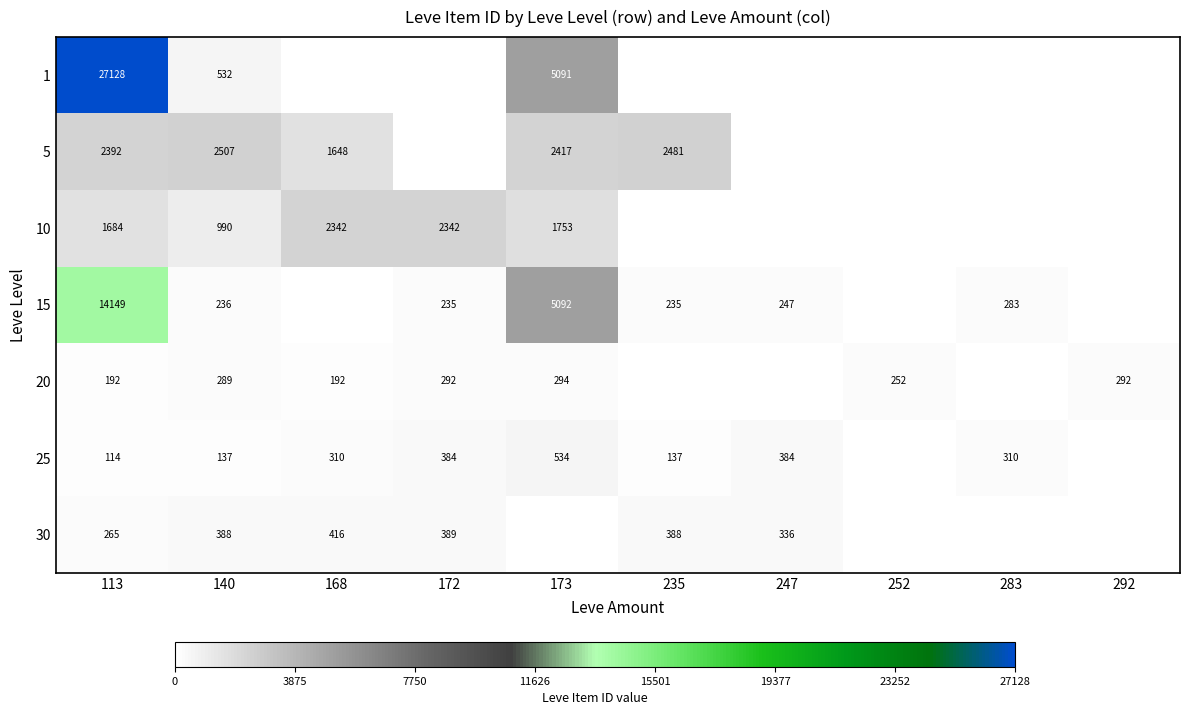

Is the value of 15 at 283 greater than the value of 20 at 172?

No